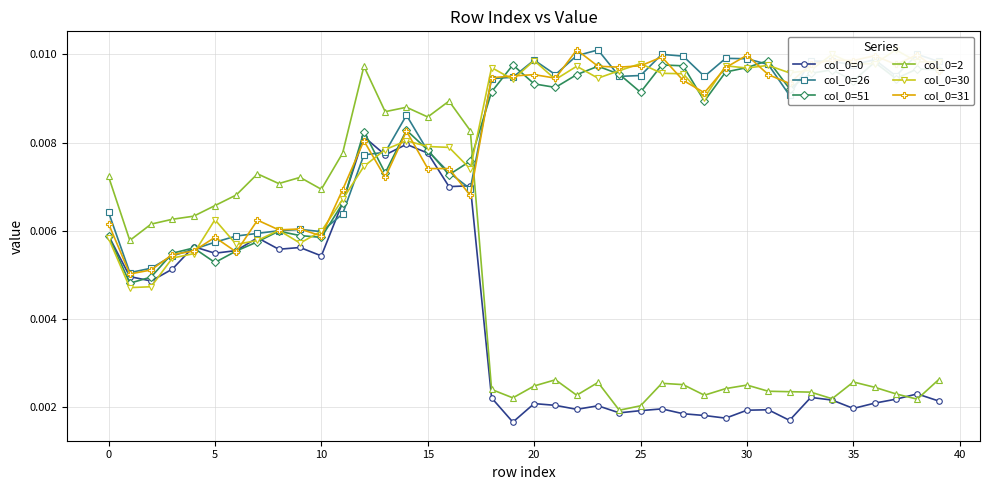

Is this an area chart (filled region under the line)?

No